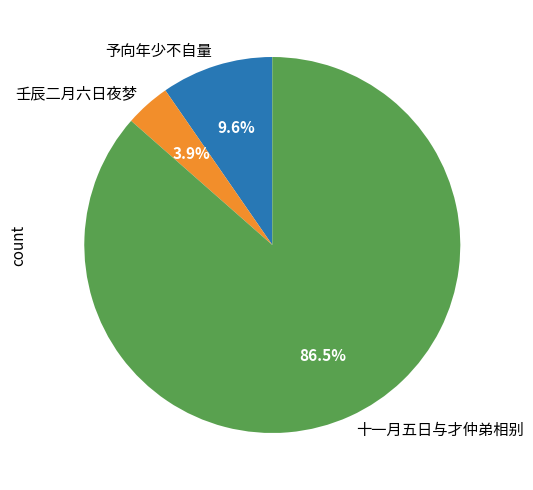

Rank the categories by value from highest to lowest.

十一月五日与才仲弟相别, 予向年少不自量, 壬辰二月六日夜梦